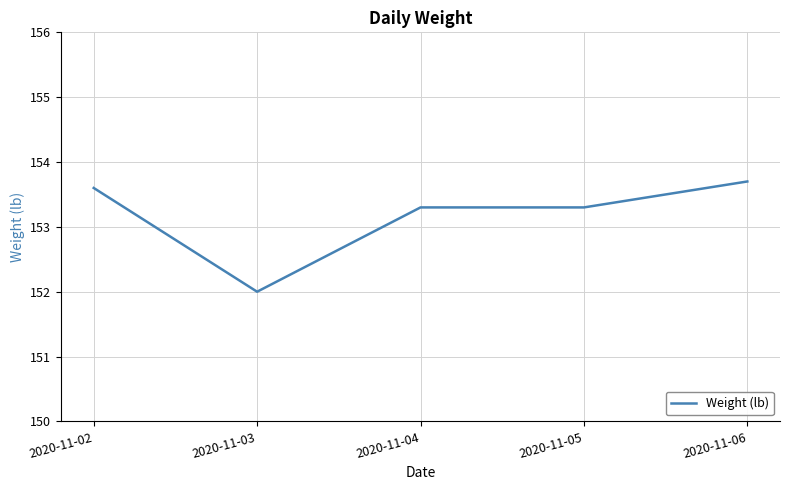

Which category has the highest value across all series?

2020-11-06